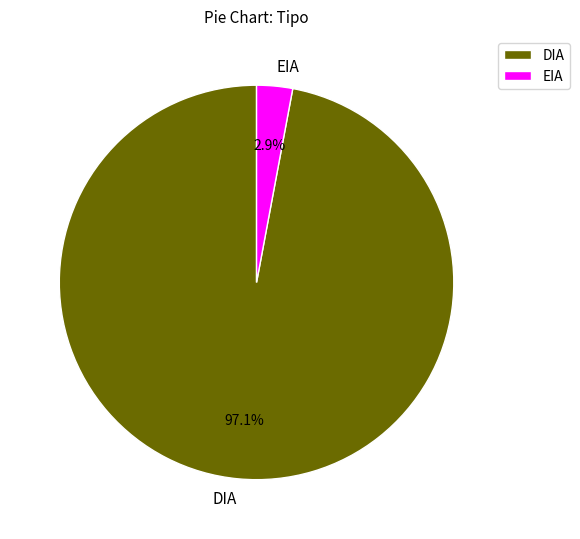

Count the number of slices in the pie.

2